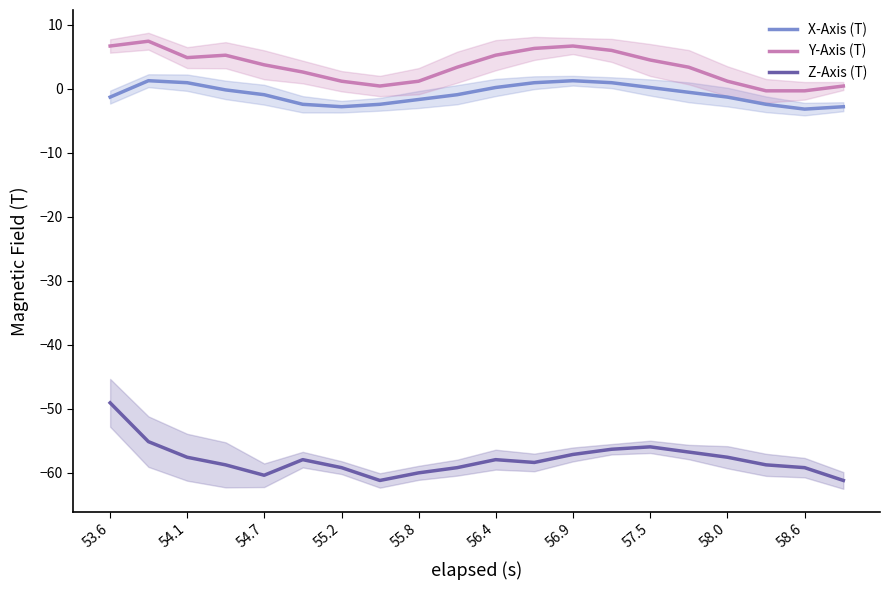

At which category is the sum across all series the highest?

53.6